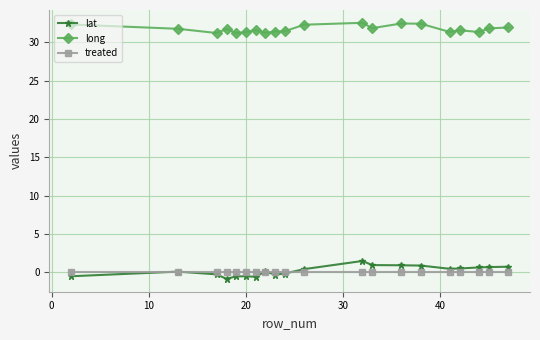

What is the minimum value shown in the chart?

-0.8